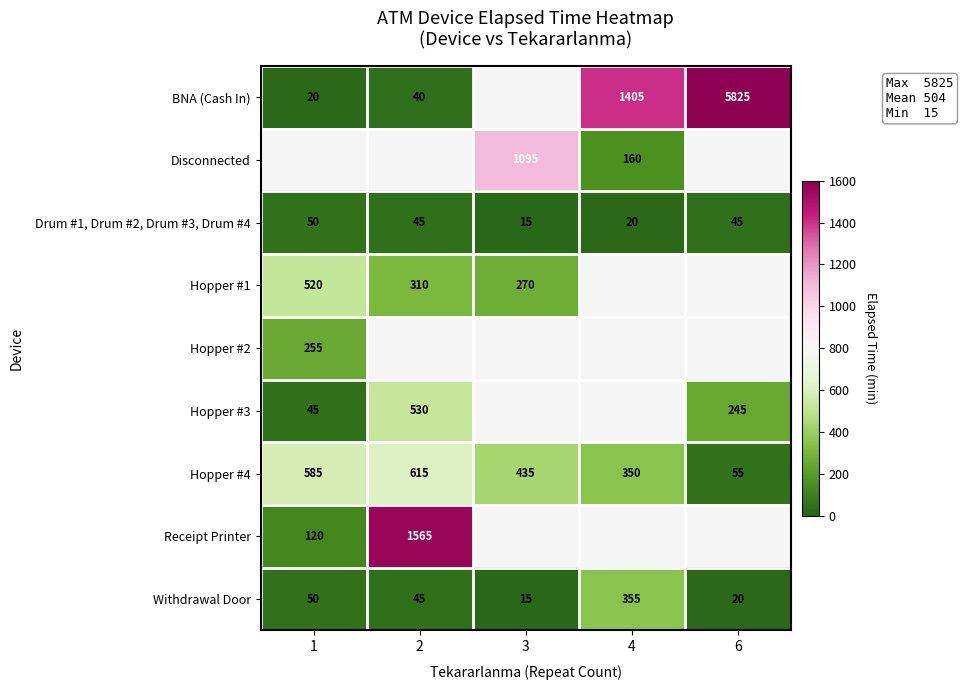

What is the sum of the Withdrawal Door values at 4 and 6?

375